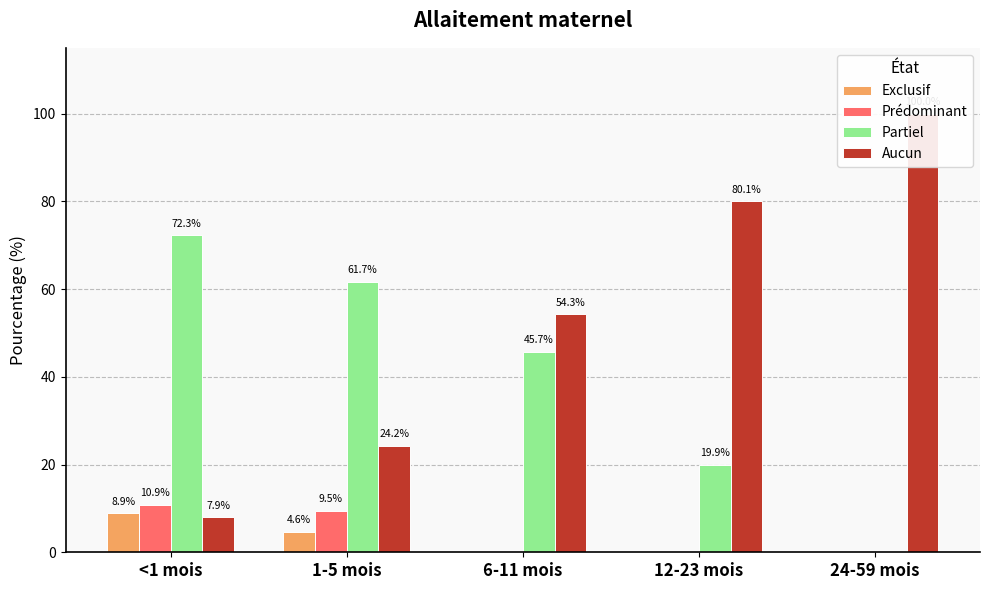

At which label does Partiel reach its minimum?

24-59 mois